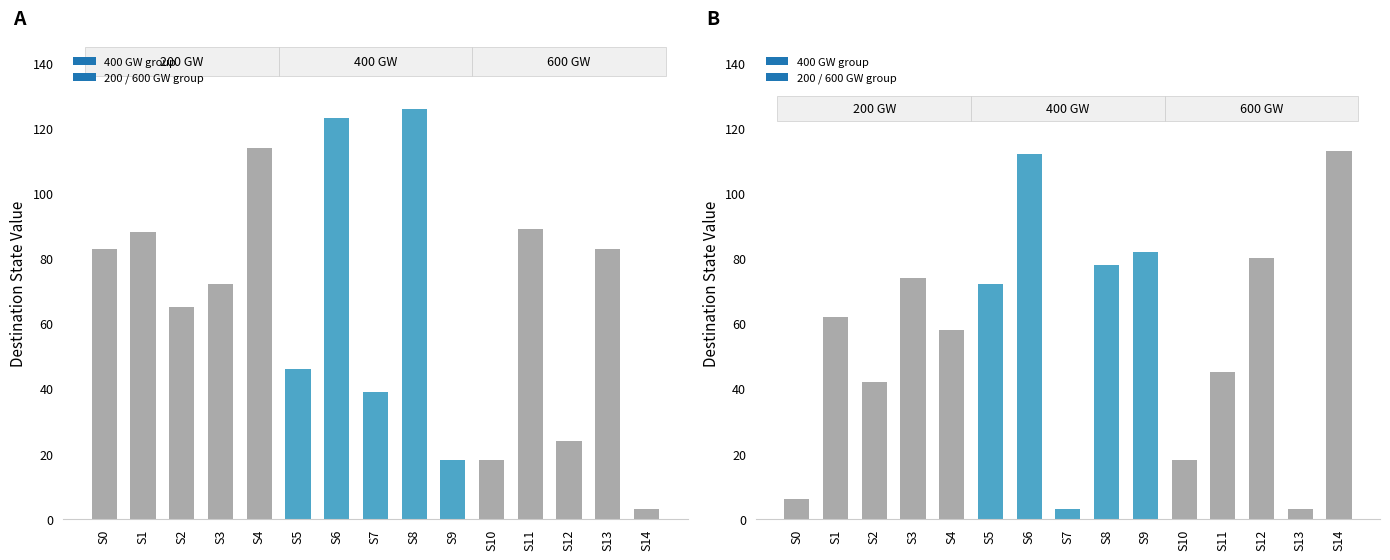

What is the change in value from S5 to S7?

-69